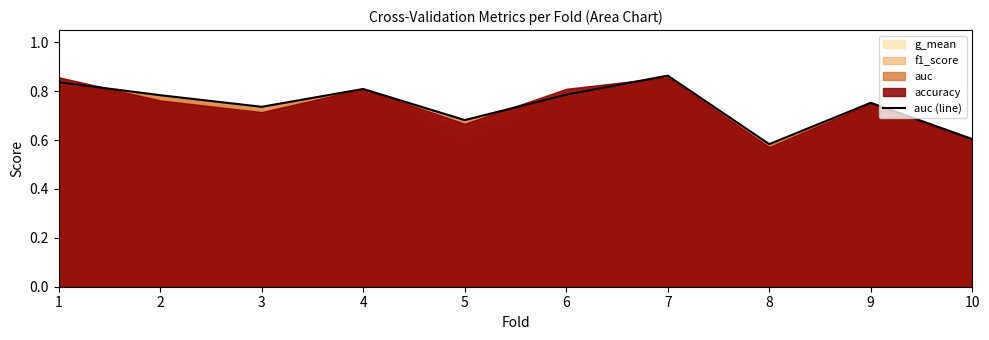

Rank the categories by value from highest to lowest.

7, 1, 4, 6, 2, 9, 3, 5, 10, 8